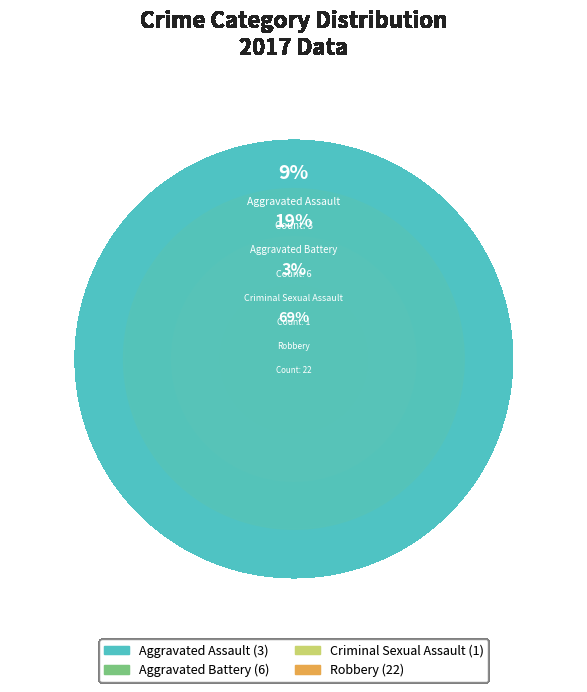

What is the change in value from Aggravated Assault to Criminal Sexual Assault?

-2